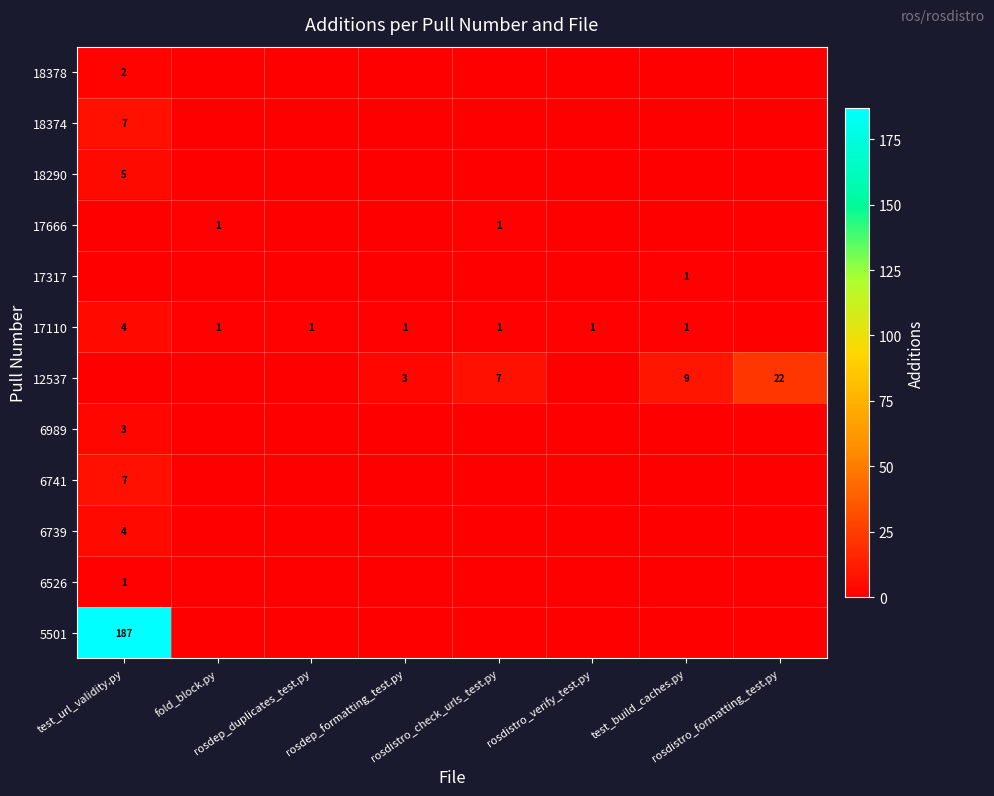

Is it true that 17666 equals 1 at fold_block.py?

True